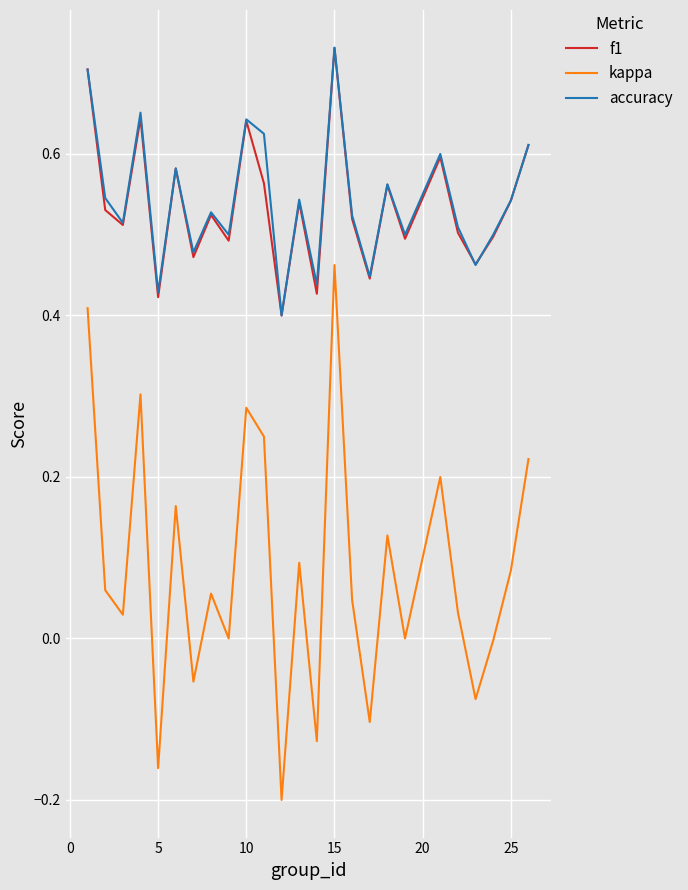

True or false: f1 and kappa intersect in this chart.

False